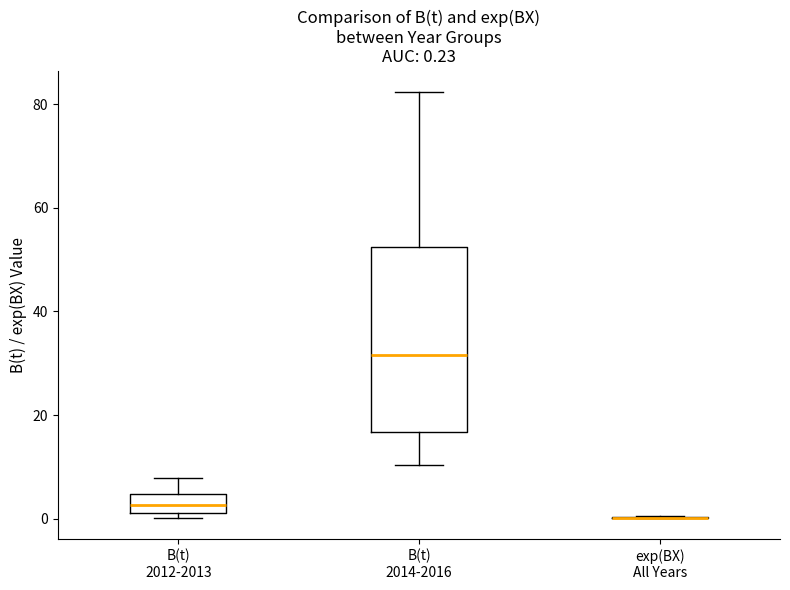

Which box is the tallest, from its lower edge to its upper edge?

B(t) 2014-2016